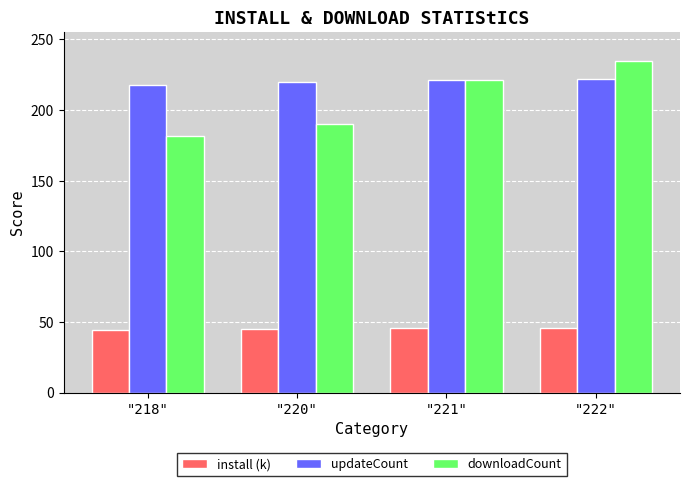

What is the label of the 4th bar from the right?

"218"